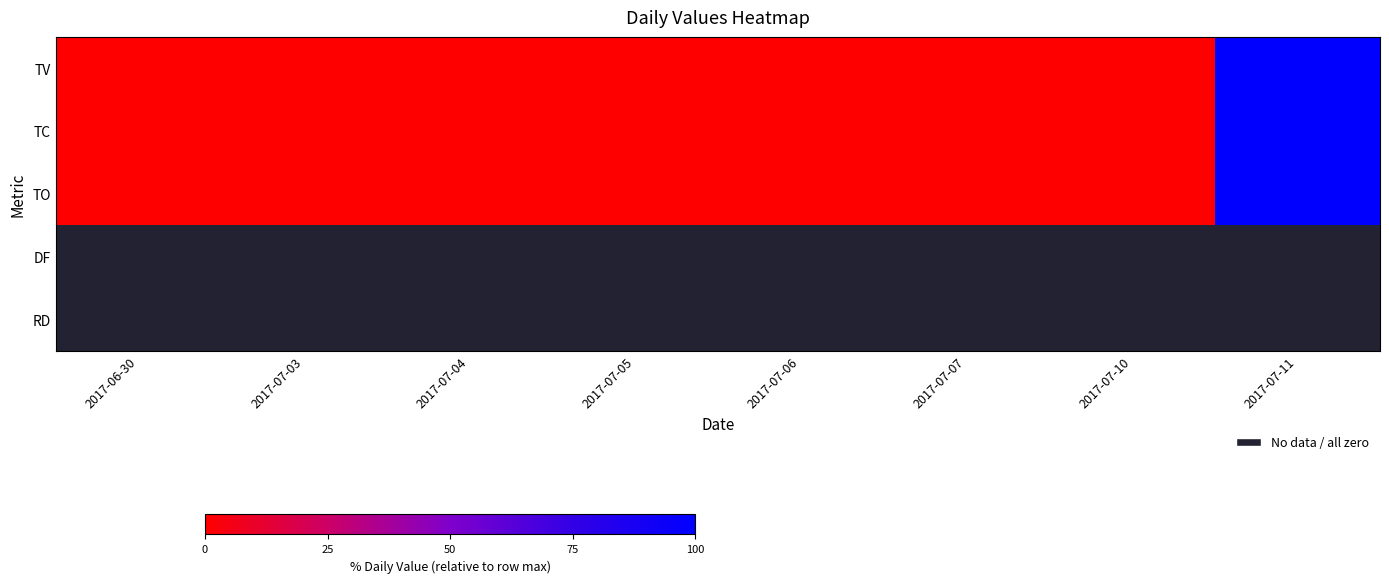

What is the maximum value shown in the chart?

100.0